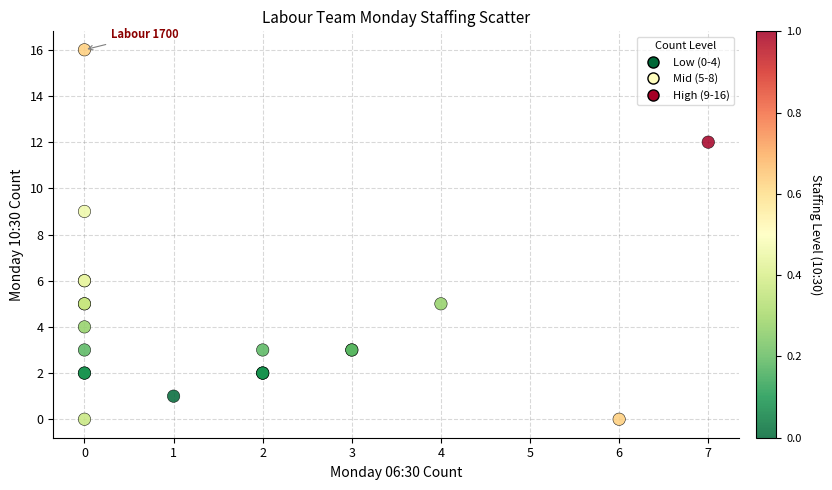

What Y value in the scatter plot is closest to 8?

9